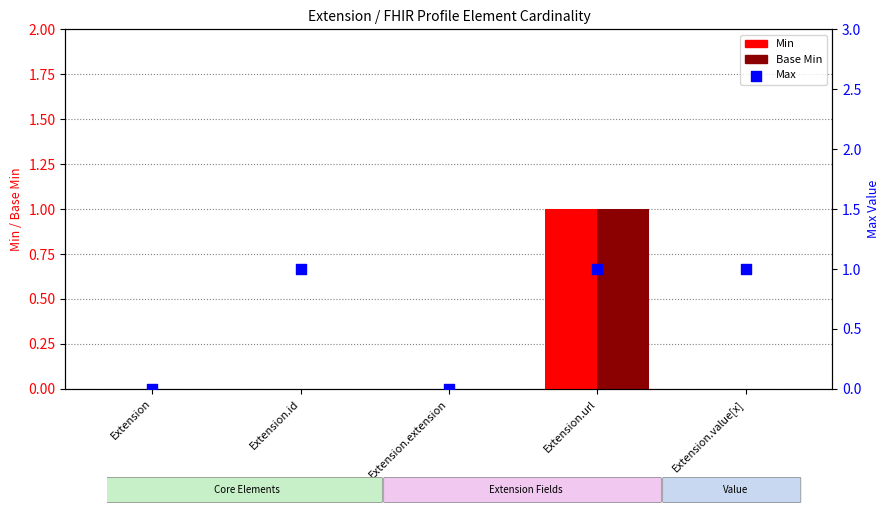

Which series reaches the maximum Y coordinate?

Min